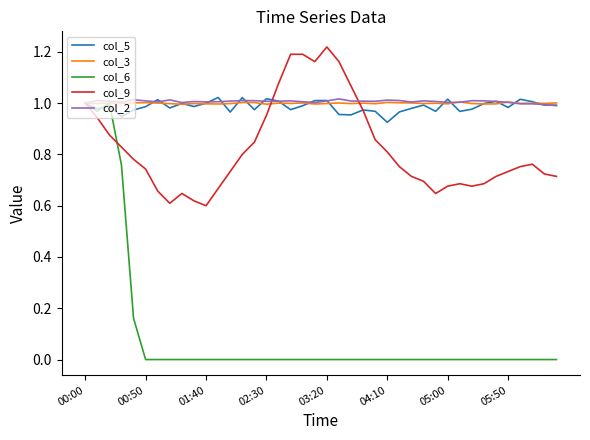

What is the average value of the col_6 series?

0.1